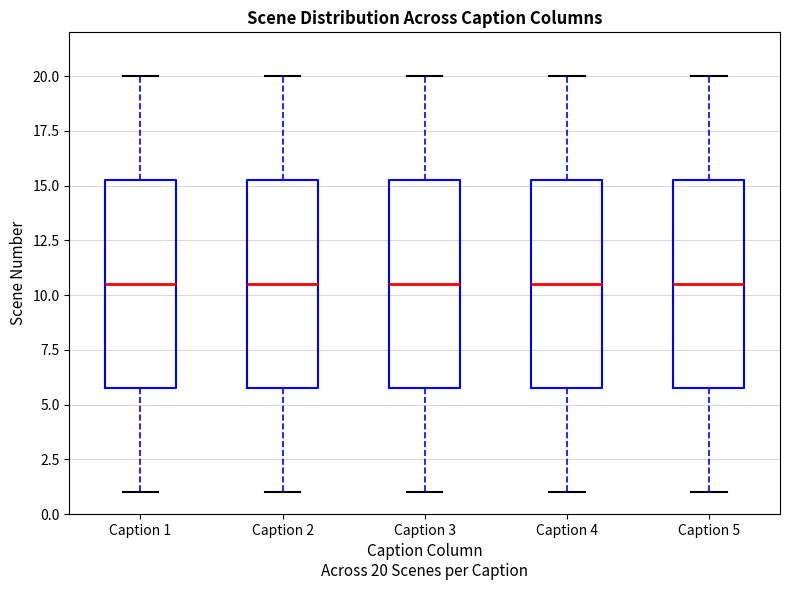

Where is the lower edge of the box for Caption 5 on the y-axis? The values are not printed on the chart, so give them approximately, as read against the axis.

6.0